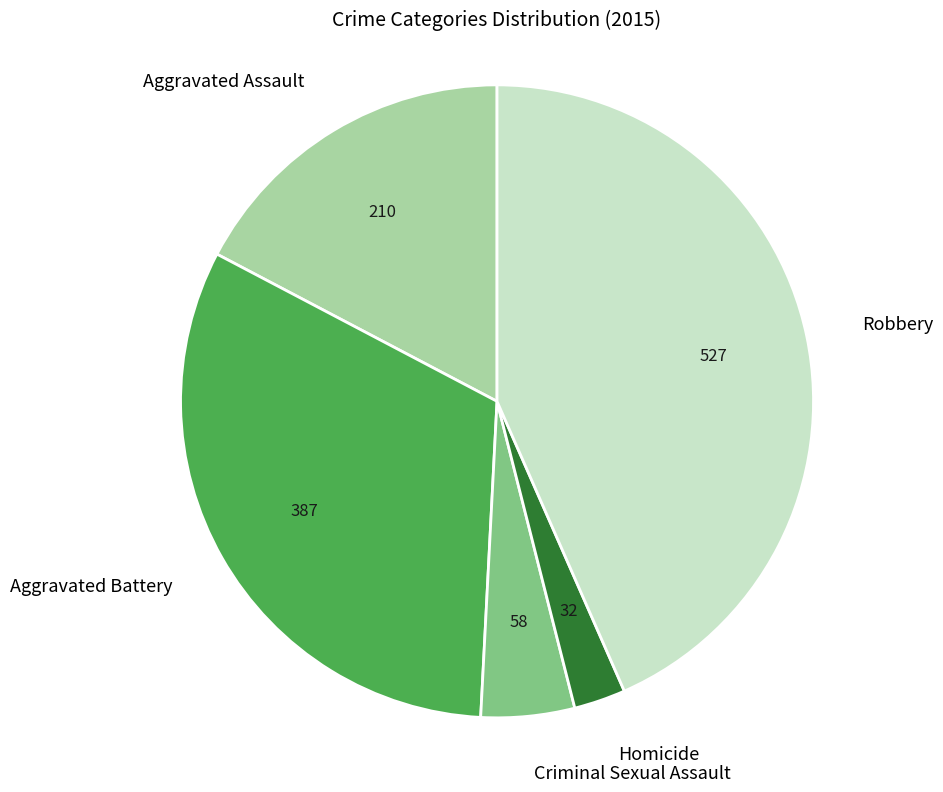

Which has a higher value, Criminal Sexual Assault or Robbery?

Robbery